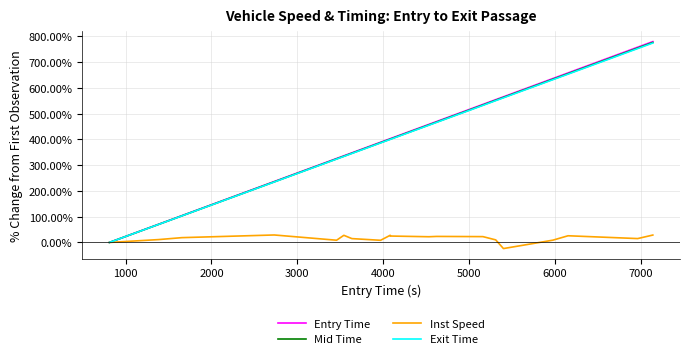

How many values in the Exit Time series exceed 400?

11